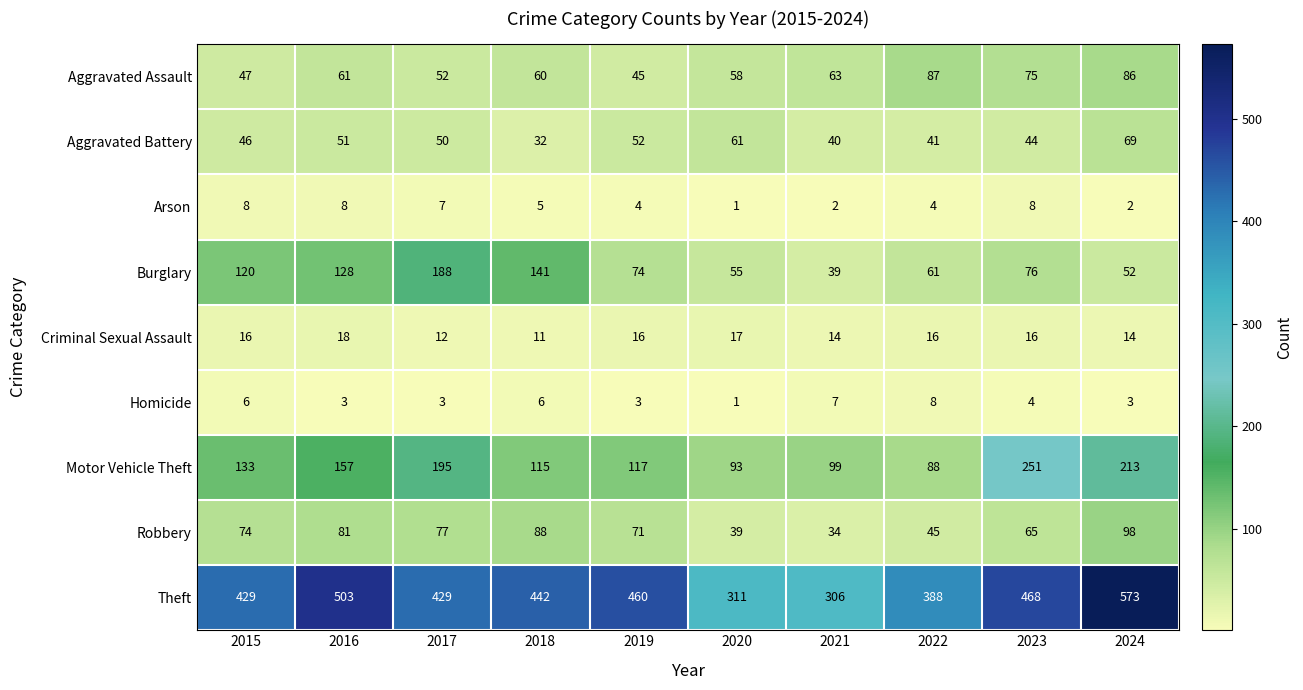

What is the total value across all series at 2023?

1007